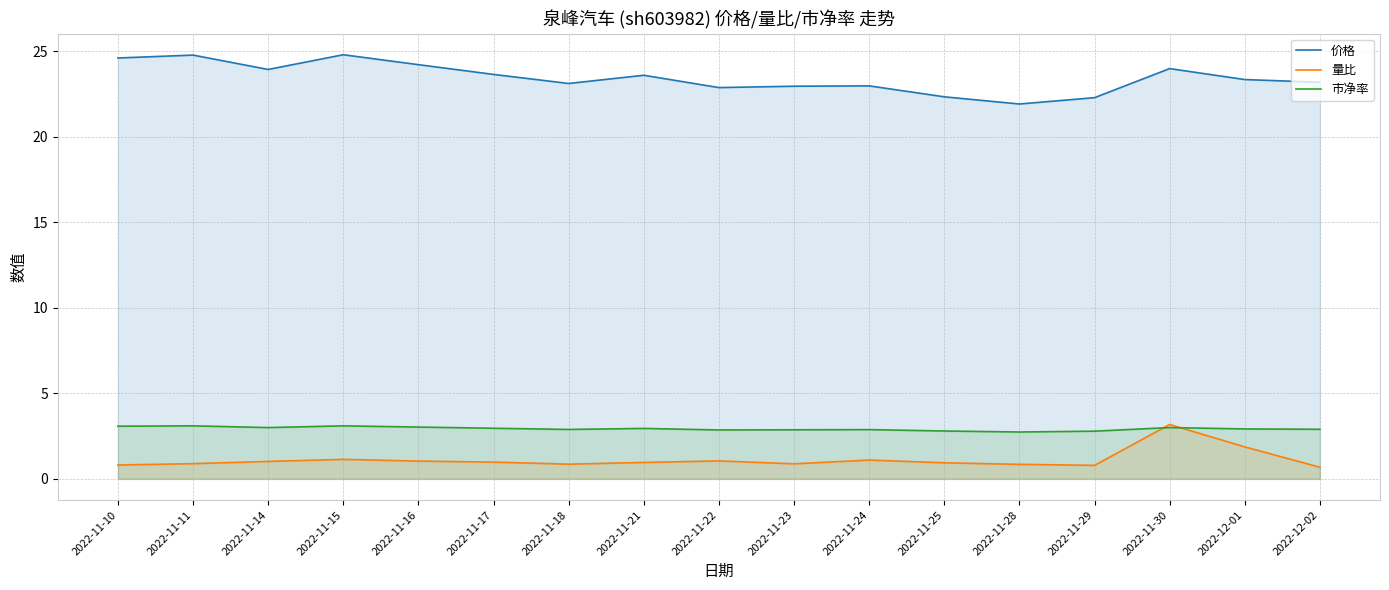

The value of 价格 at 2022-11-24 is 23.0. True or false?

True